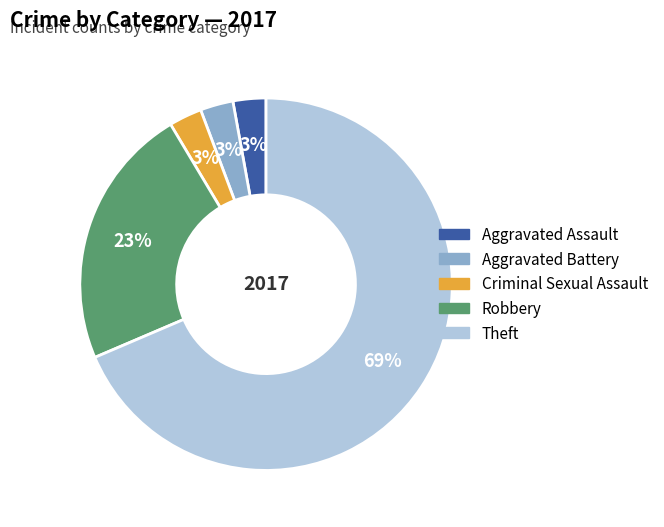

How many segments does this pie chart have?

5